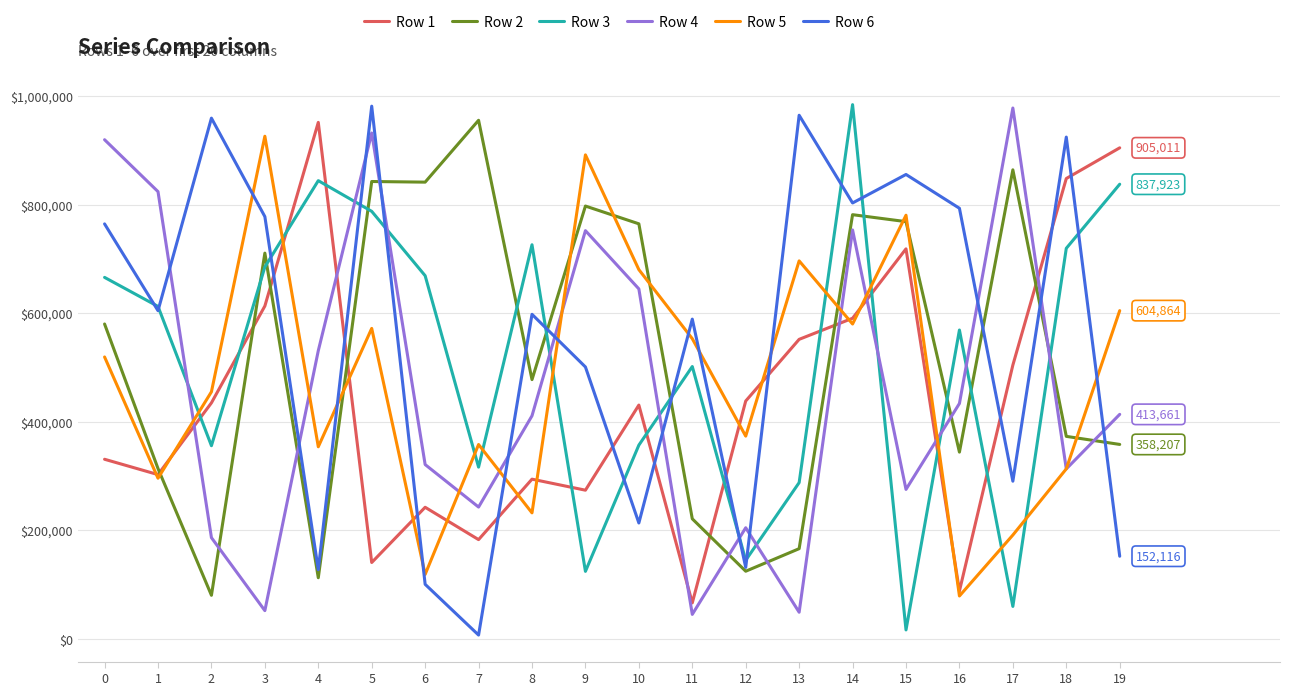

True or false: Row 2 has a value of 223771 at 13.

False